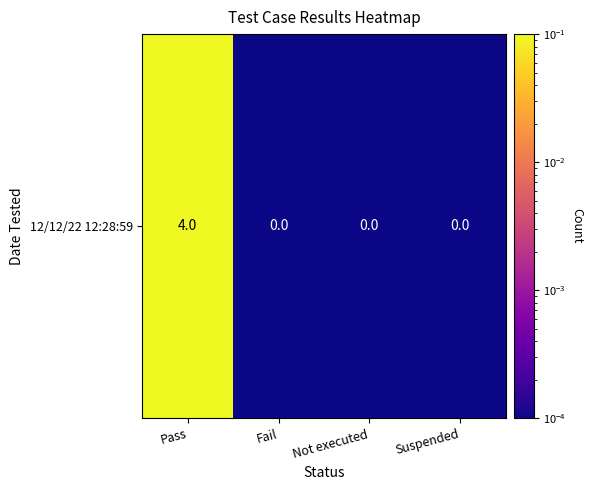

Rank the categories by value from highest to lowest.

Pass, Fail, Not executed, Suspended